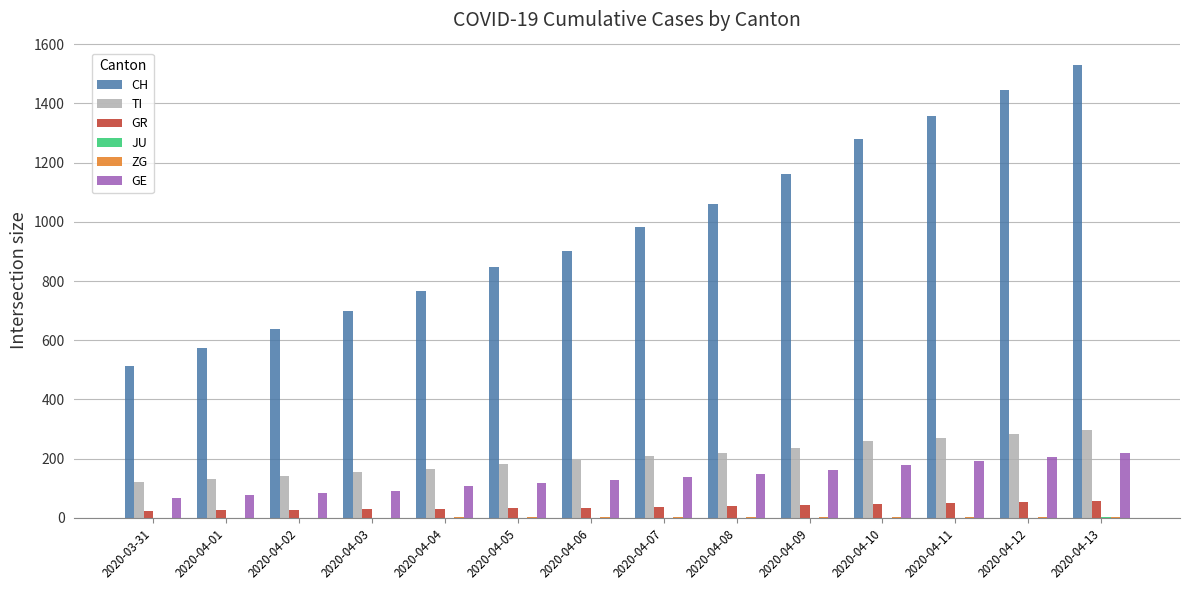

Which series has the largest total across all categories?

CH